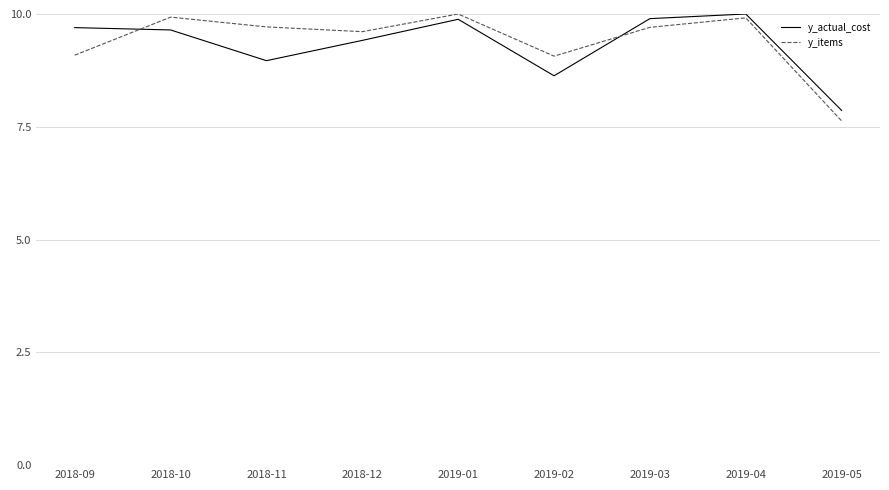

Where is the first local maximum for y_items?

2018-10